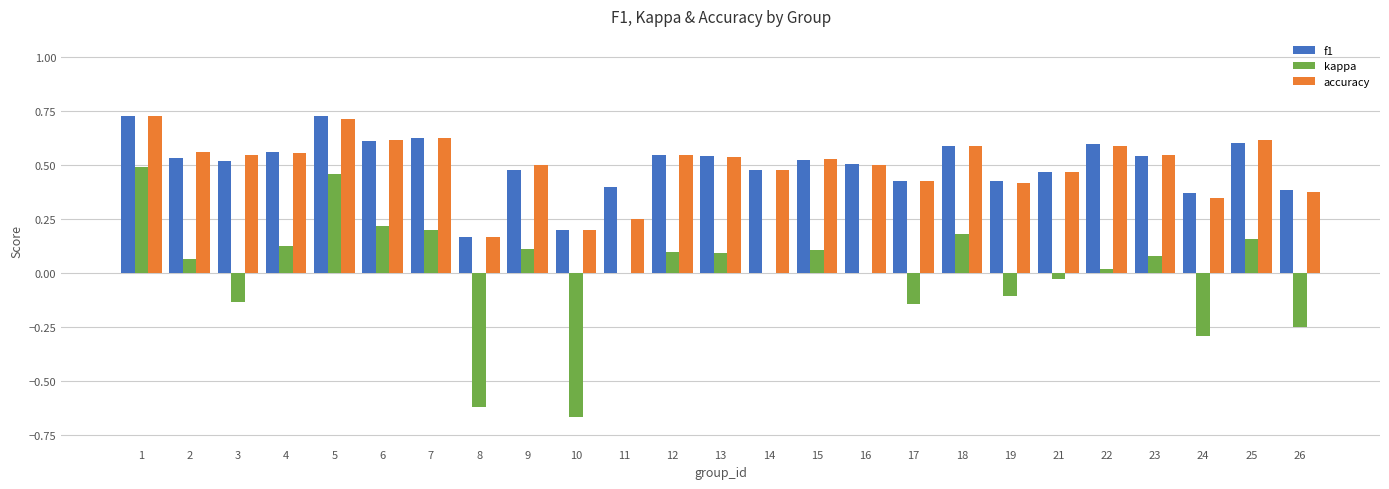

Is the value of accuracy at 4 greater than the value of f1 at 17?

Yes